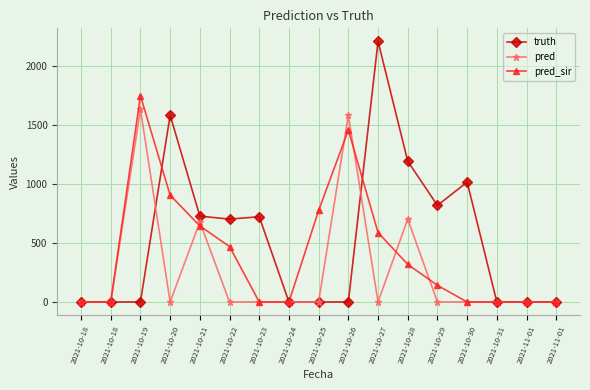

What are all the series names shown in the legend?

truth, pred, pred_sir